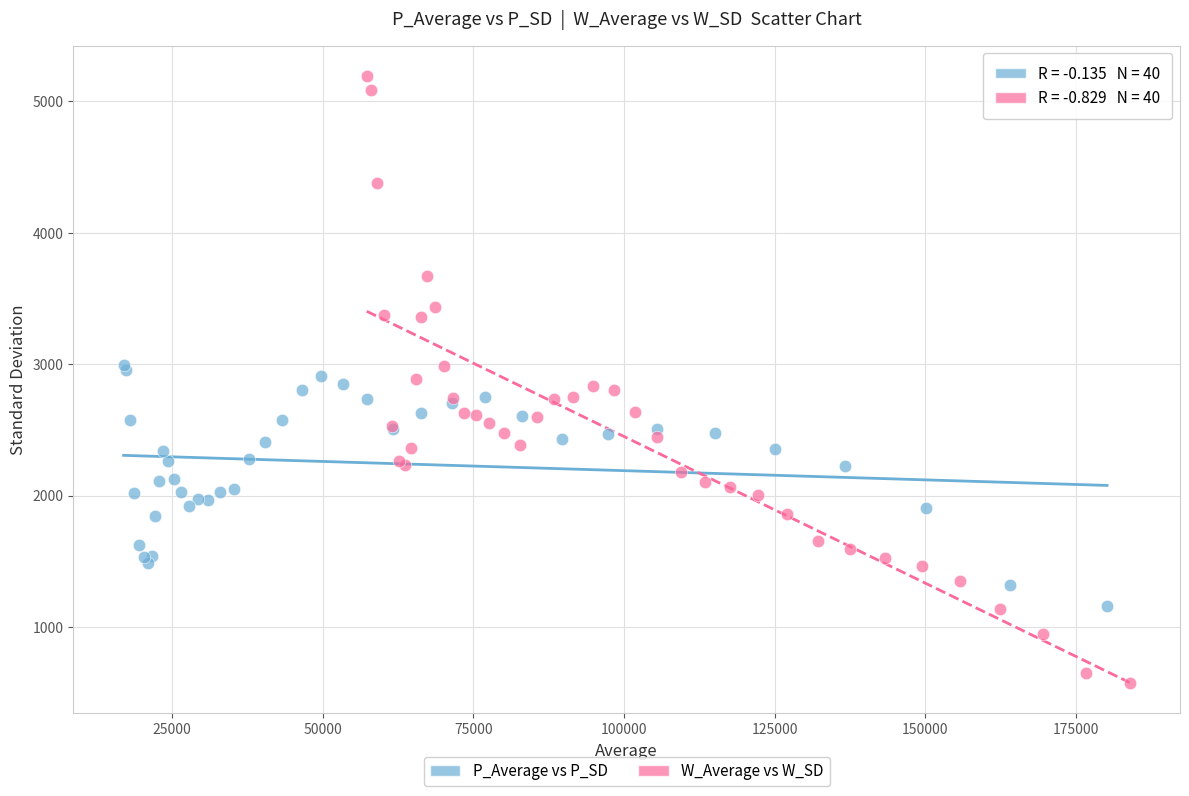

Which series reaches the maximum Y coordinate?

W_Average vs W_SD